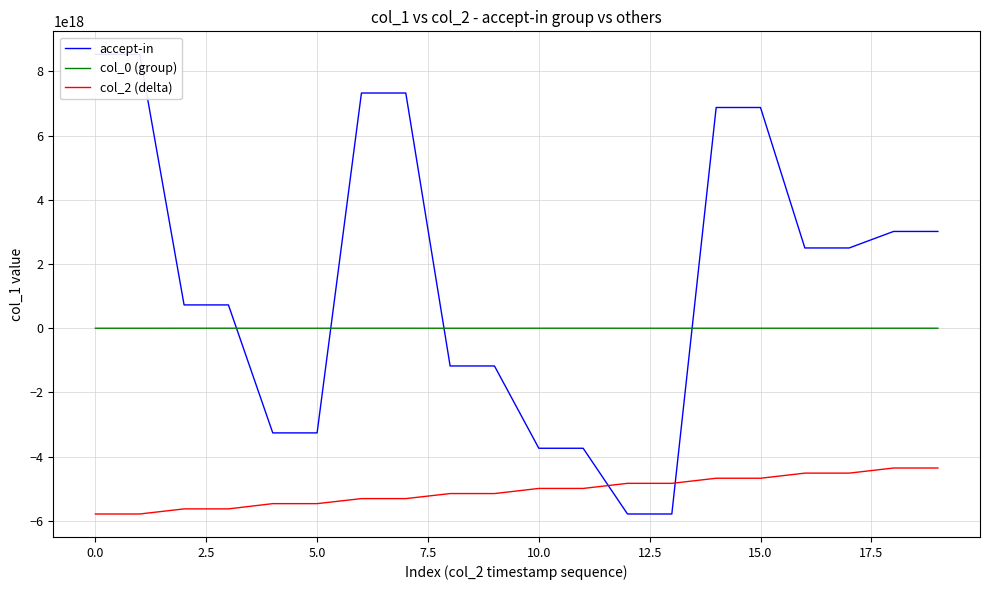

True or false: col_2 (delta) and col_0 (group) cross at least once.

False